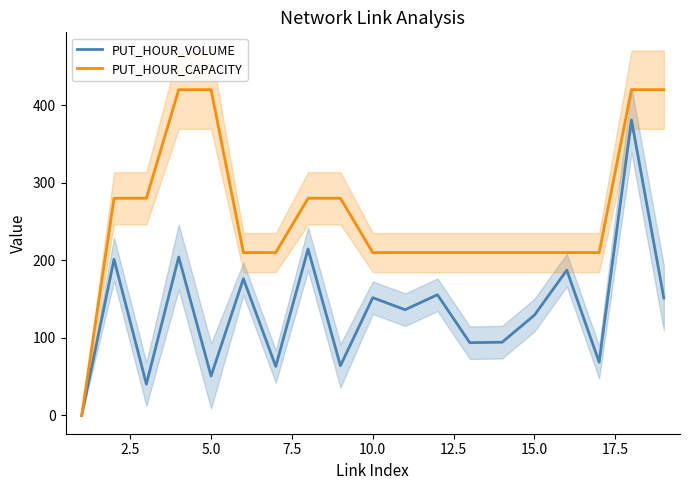

How many lines are shown in the chart?

2